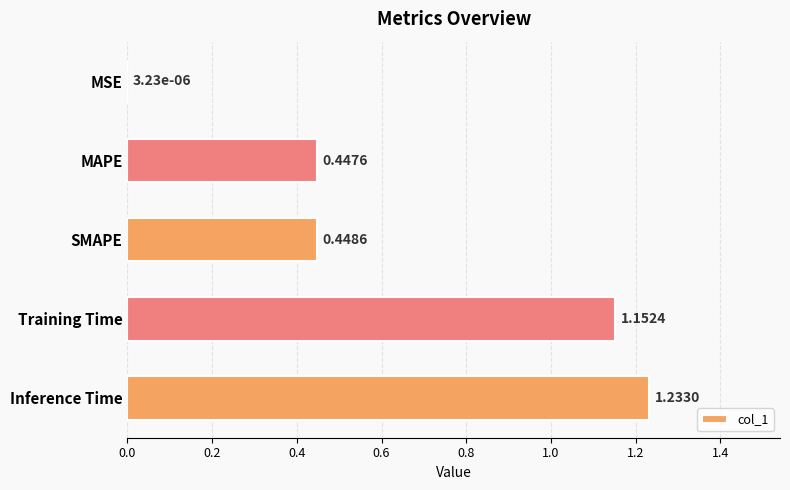

What is the sum of all values?

3.3